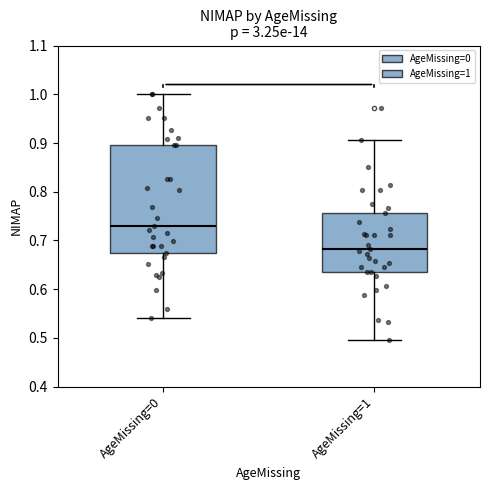

Which box's median line is the highest?

AgeMissing=0